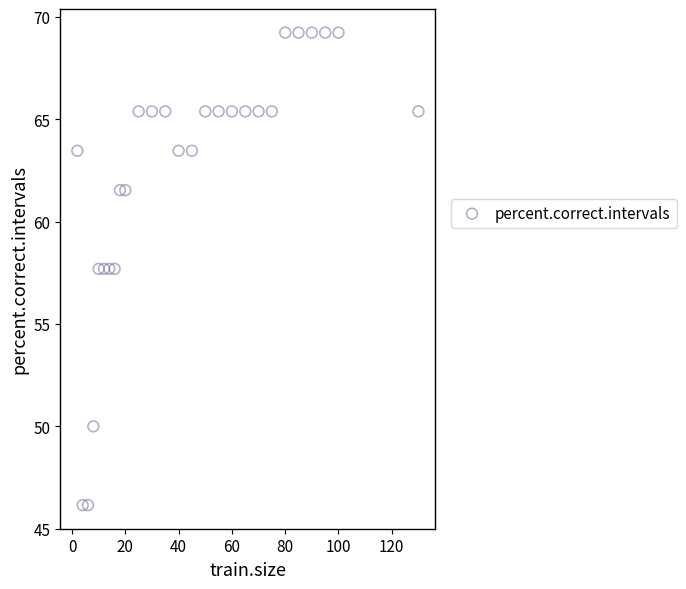

What is the range of X values (max minus min)?

128.0